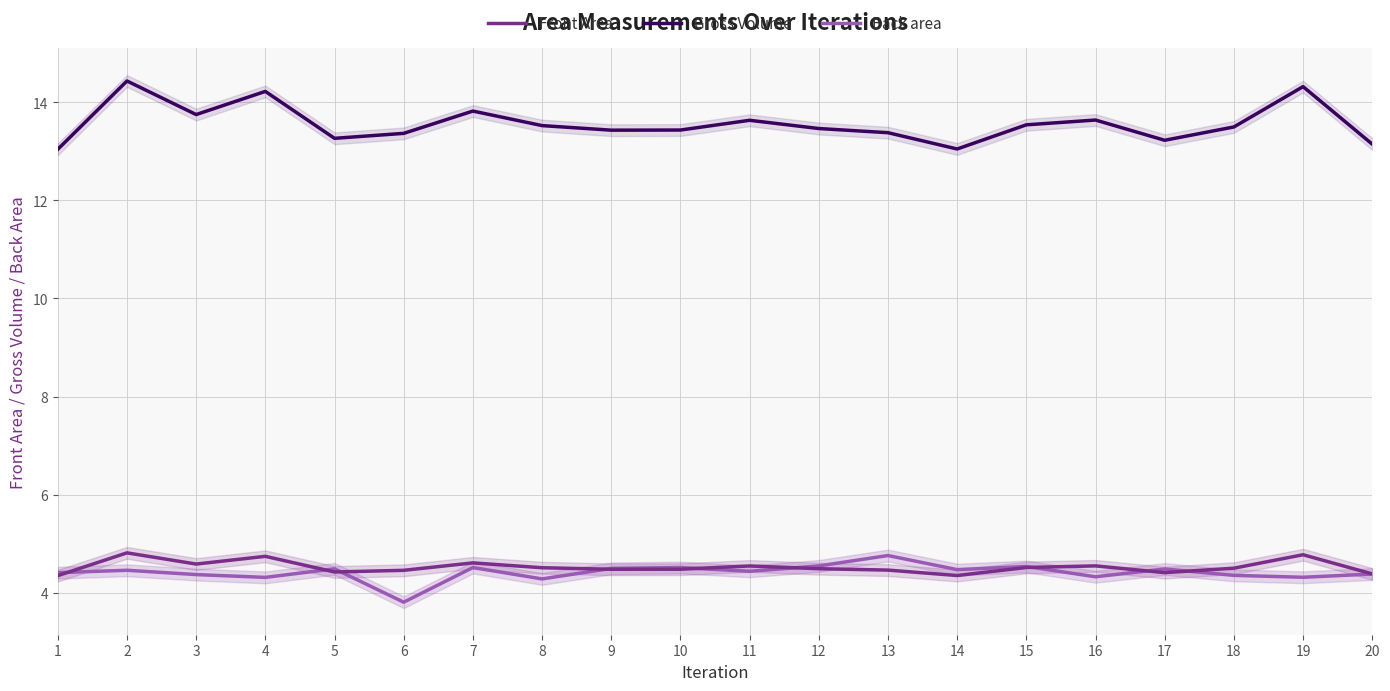

Where is the first local maximum for Gross Volume?

2